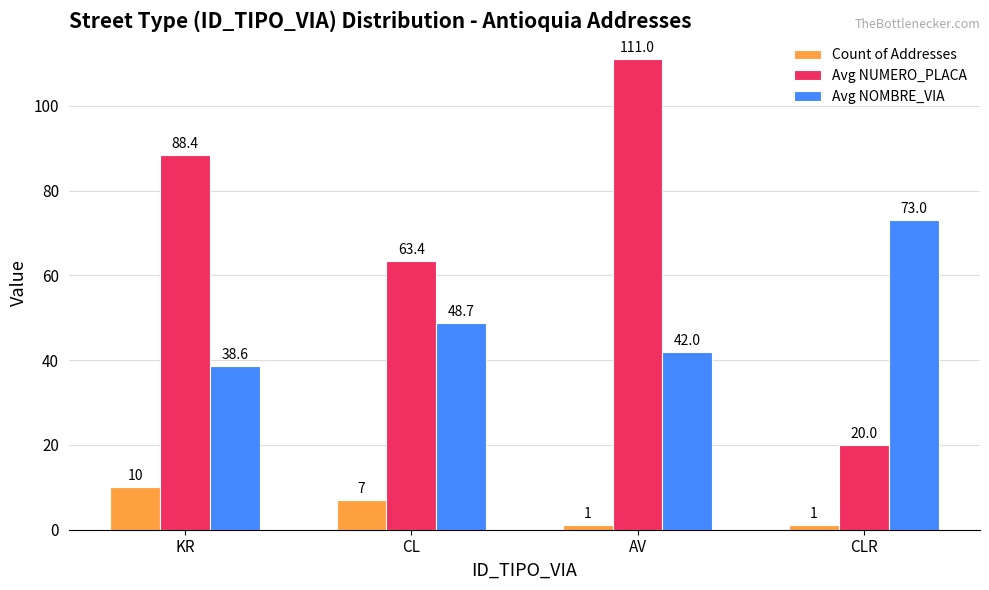

What is the difference between the highest and lowest values at AV?

110.0